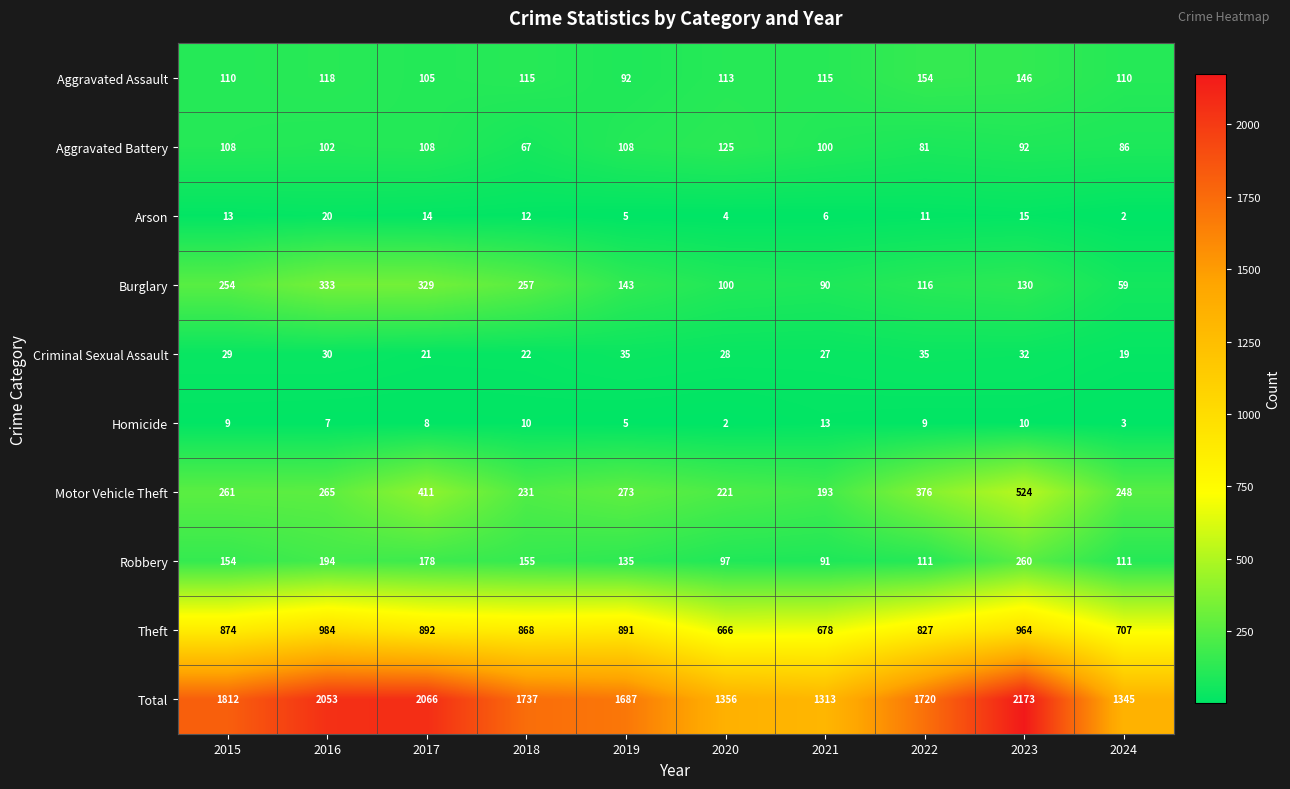

Where is Aggravated Assault nearest to the value 123?

2016